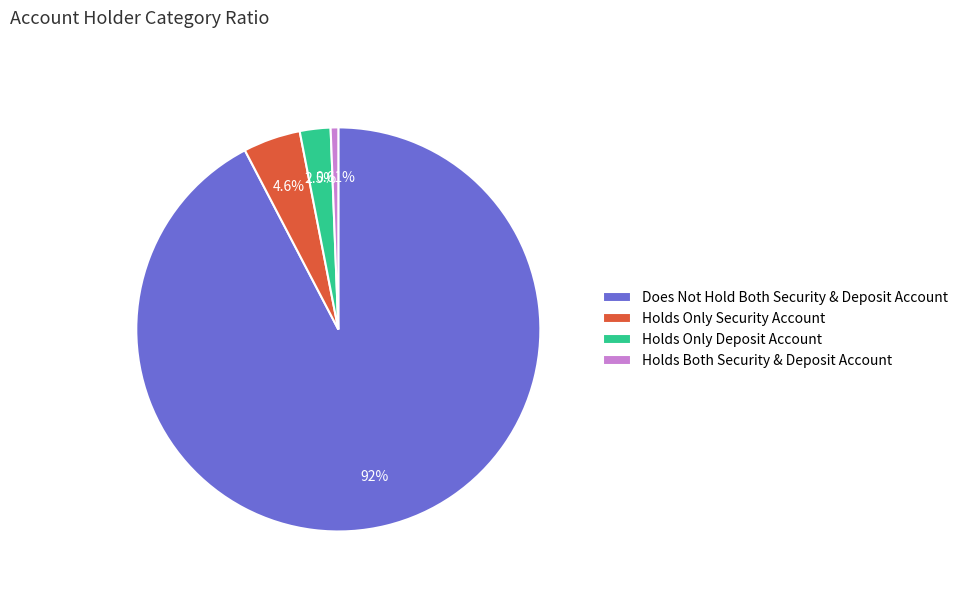

Do Holds Only Security Account and Does Not Hold Both Security & Deposit Account together represent more than half of the pie?

Yes